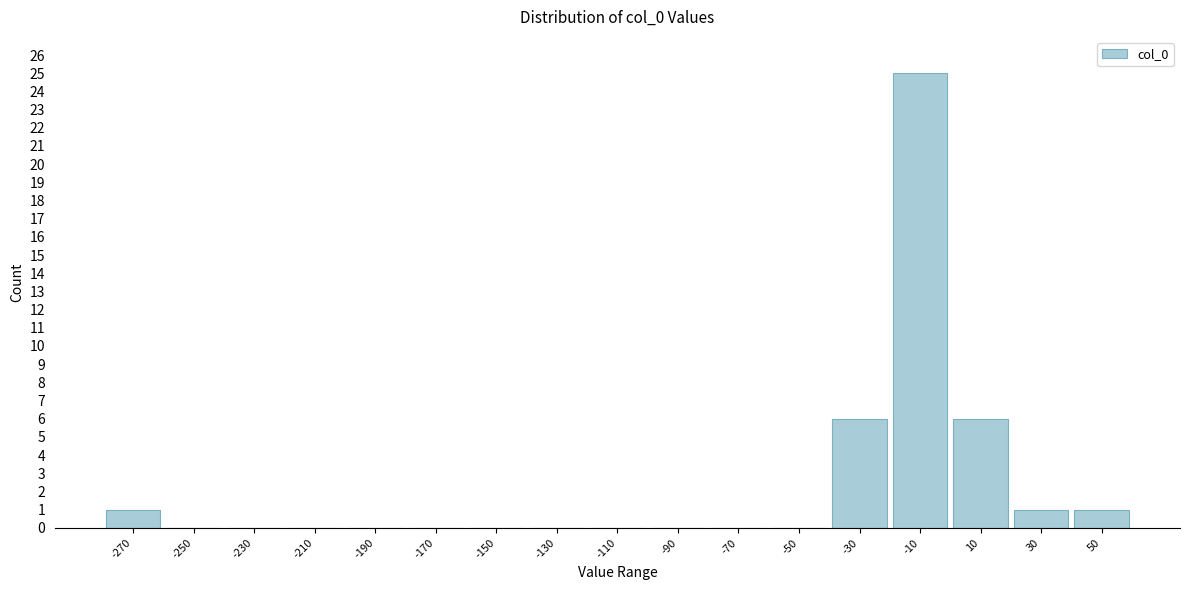

Reading right to left, transcribe all the data shown in this chart.

50=1	30=1	10=6	-10=25	-30=6	-50=0	-70=0	-90=0	-110=0	-130=0	-150=0	-170=0	-190=0	-210=0	-230=0	-250=0	-270=1